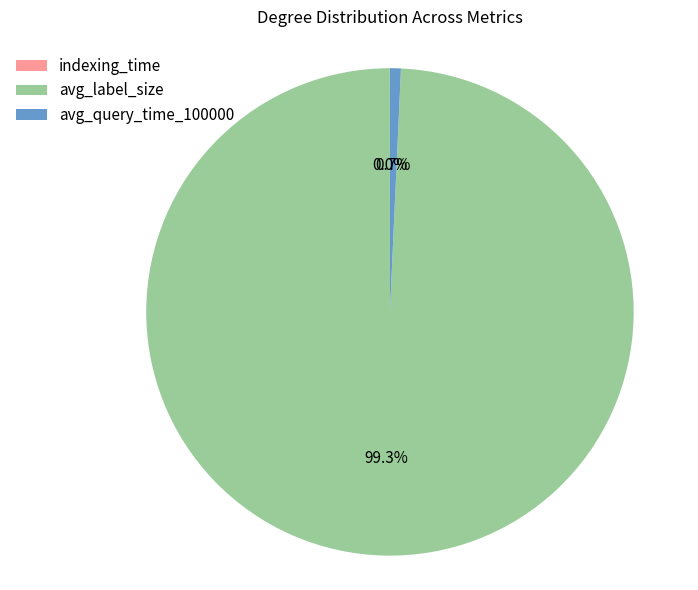

Which slice is the largest?

avg_label_size